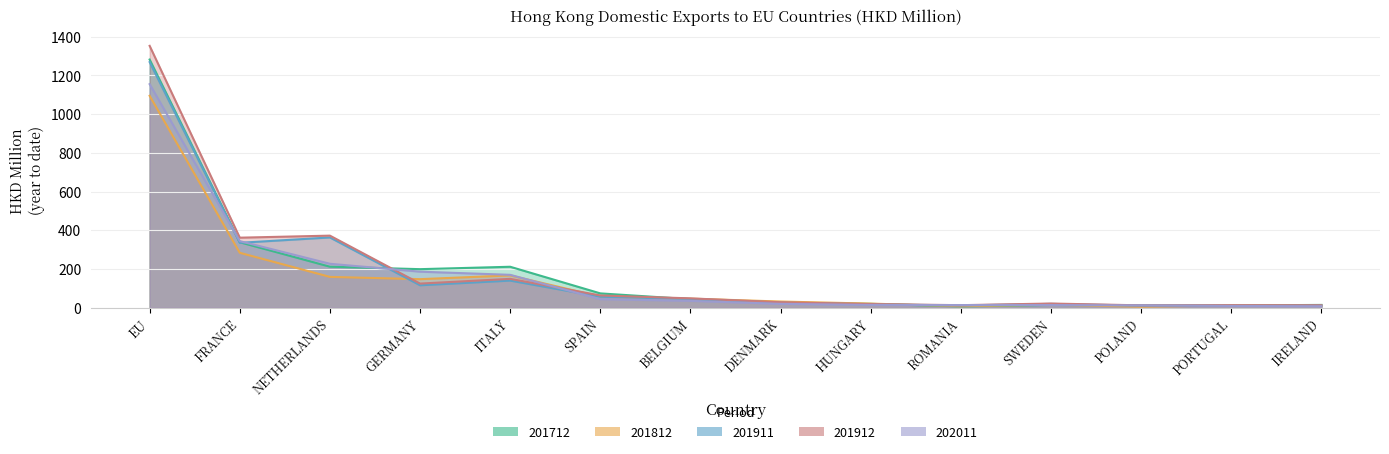

Rank the series at HUNGARY from highest to lowest value.

201812, 201712, 201912, 201911, 202011